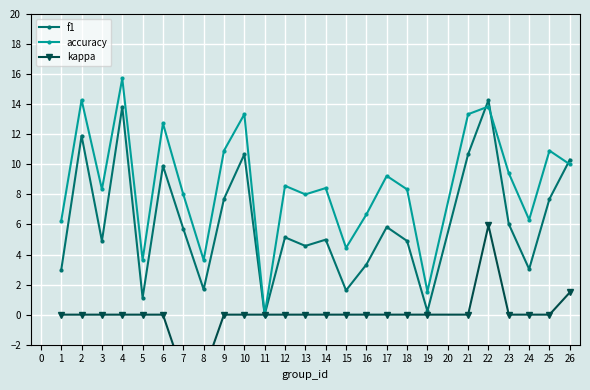

What value does the accuracy series have at 16?

6.7